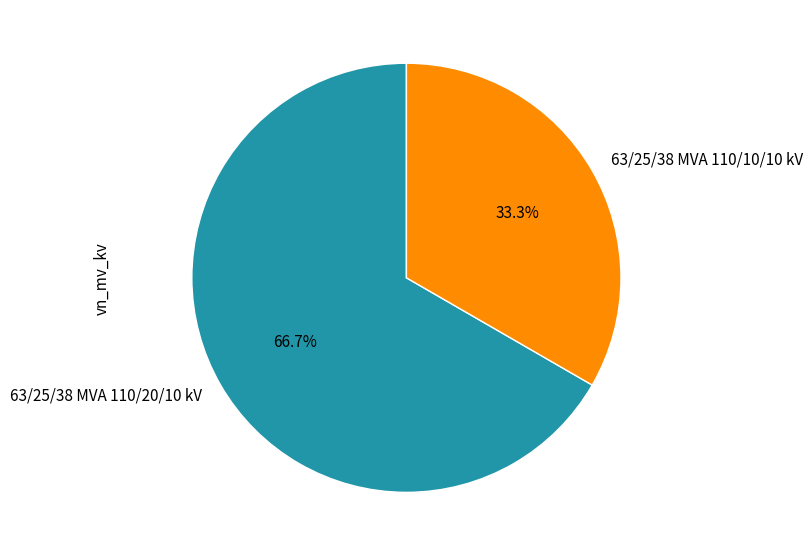

Rank the categories by value from highest to lowest.

63/25/38 MVA 110/20/10 kV, 63/25/38 MVA 110/10/10 kV